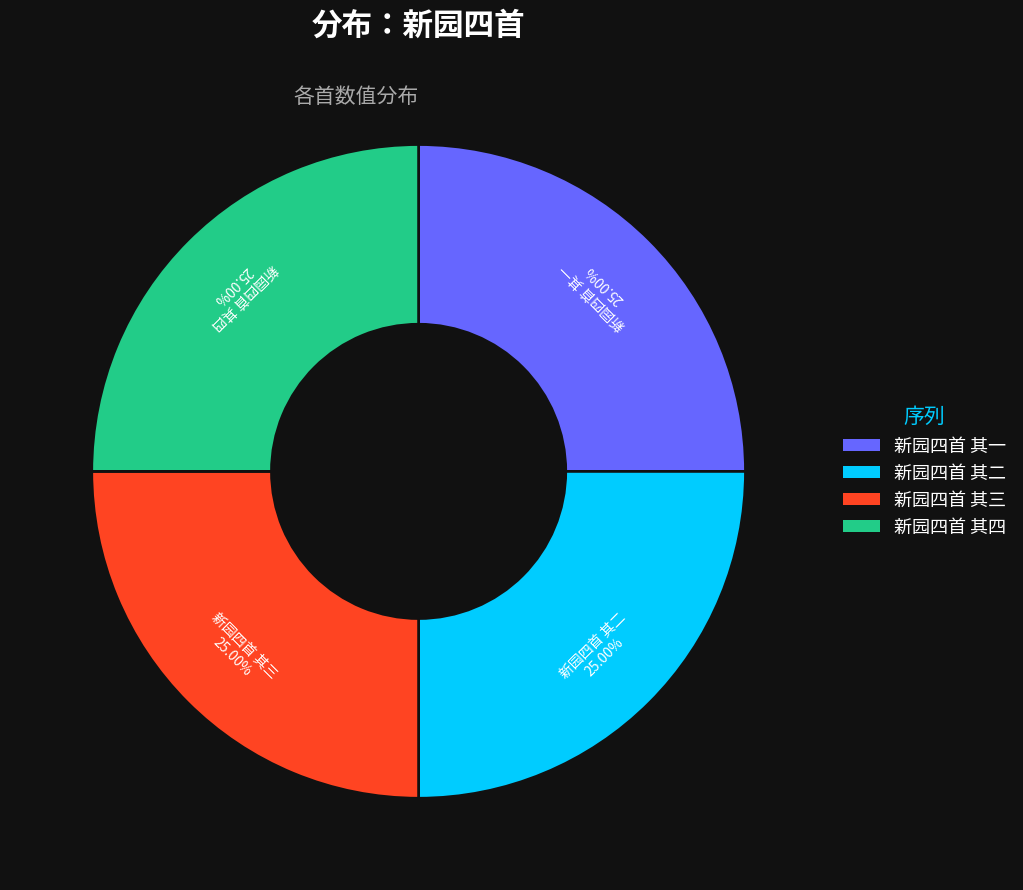

Is 新园四首 其一 the majority of the pie?

No